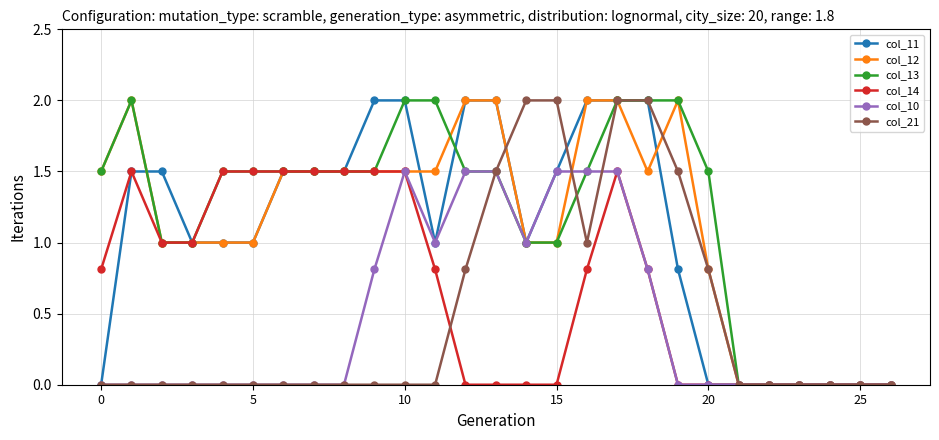

What are all the series names shown in the legend?

col_11, col_12, col_13, col_14, col_10, col_21